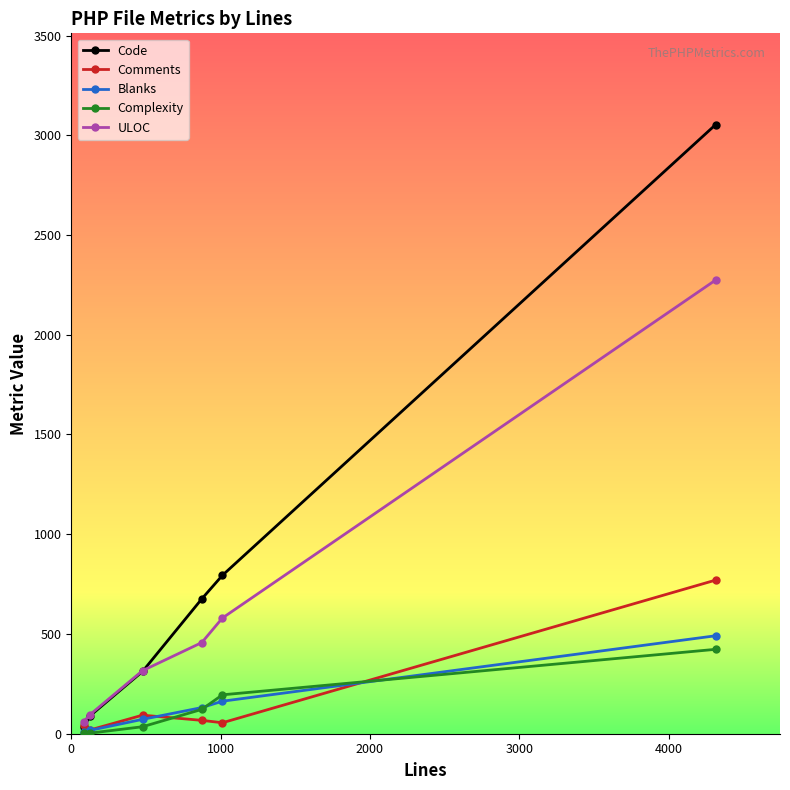

True or false: Code has more than 2 points higher than both neighbors.

False